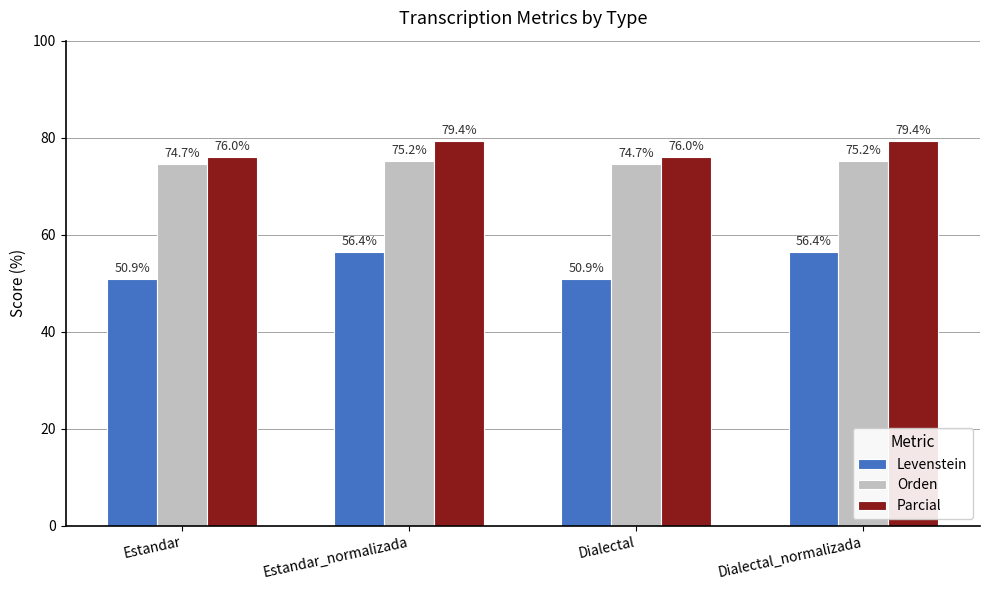

At which label does Parcial first exceed 79?

Estandar_normalizada